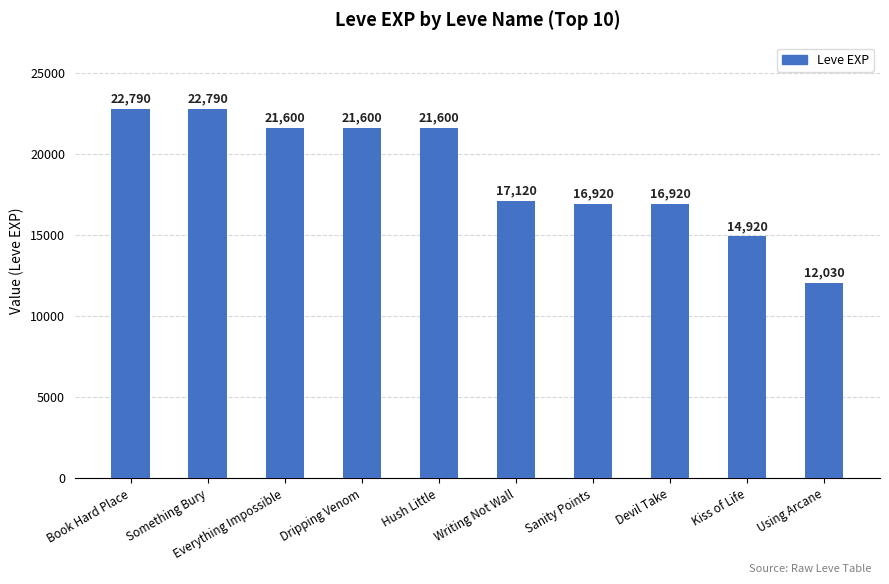

What is the difference between the maximum and minimum values?

10760